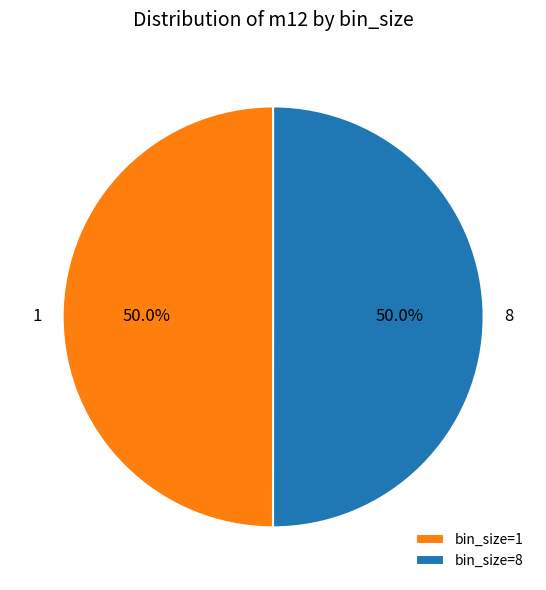

Combined, what portion of the pie is 1 and 8?

100.0%